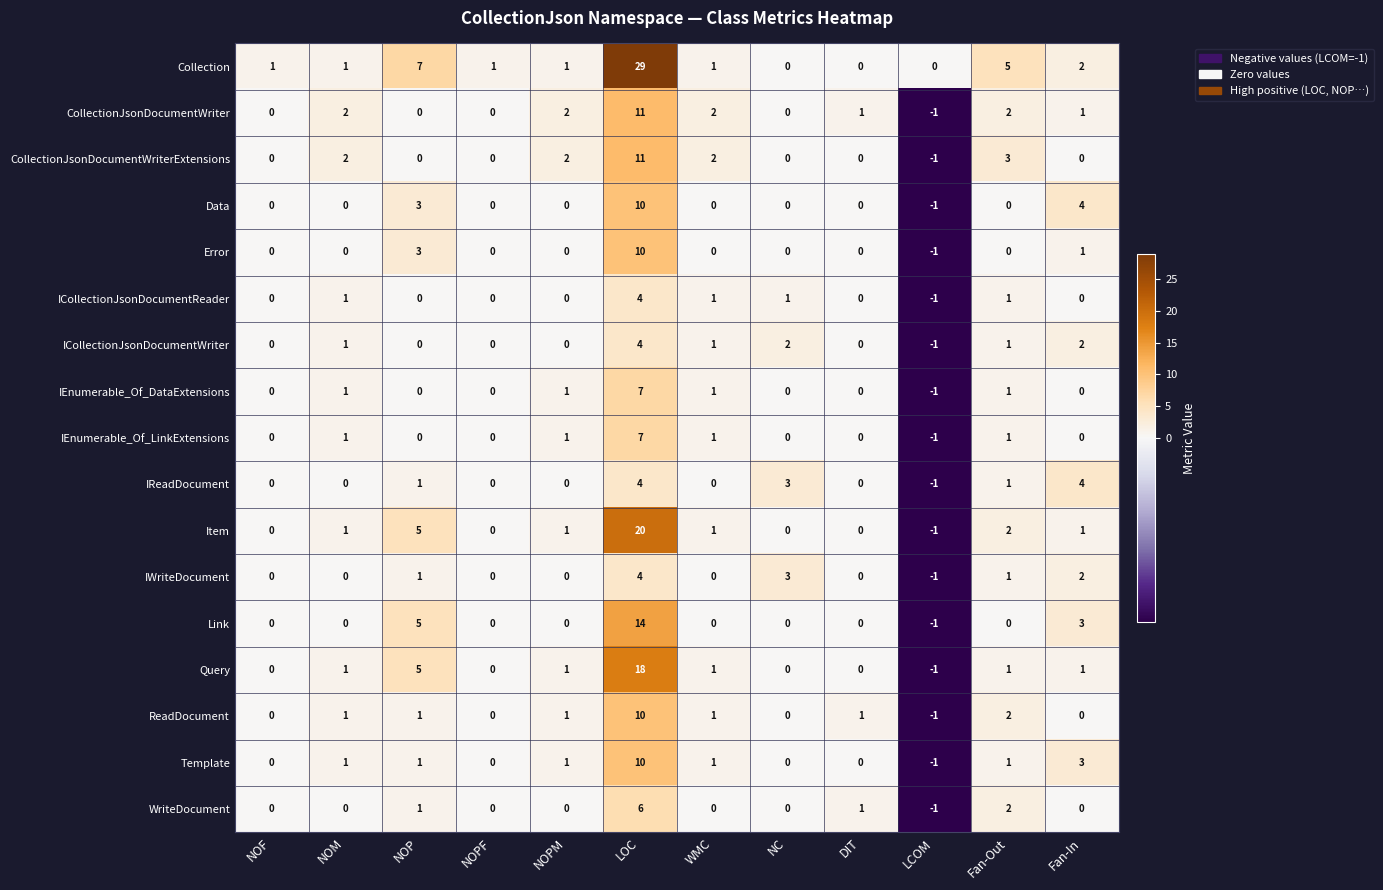

Which category has the lowest value in the Template series?

LCOM